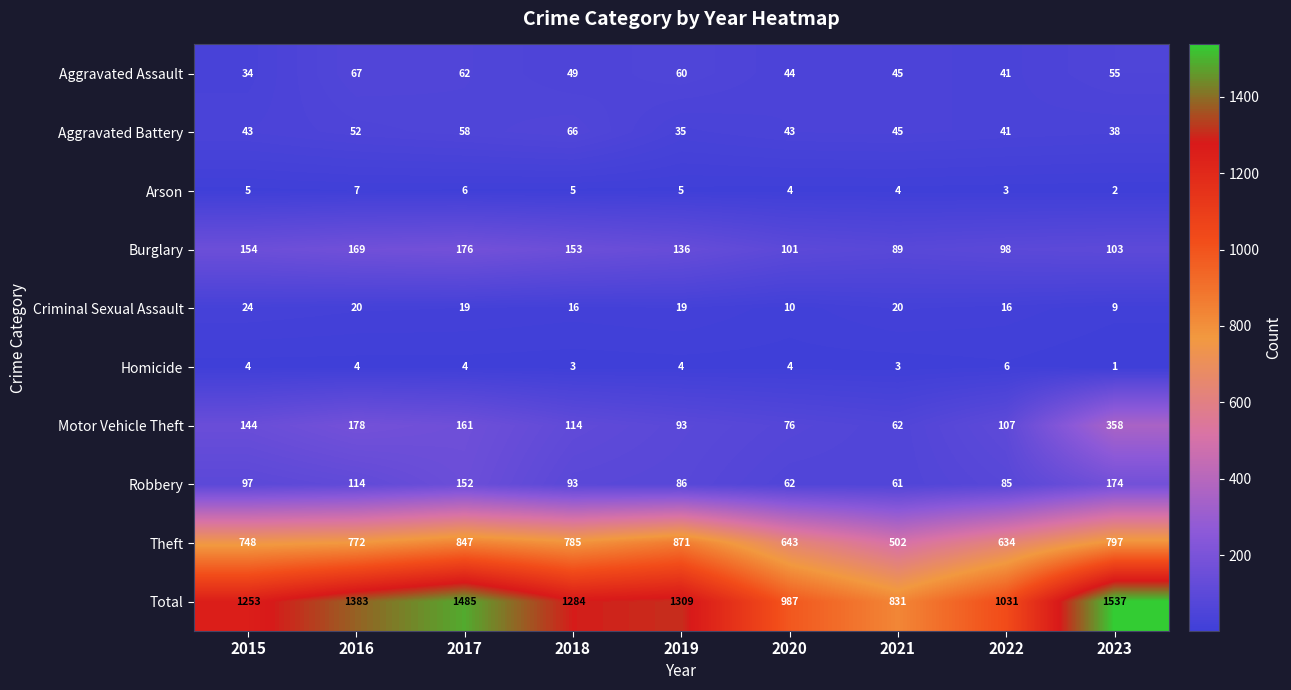

Between 2020 and 2022, which series saw the biggest shift?

Total